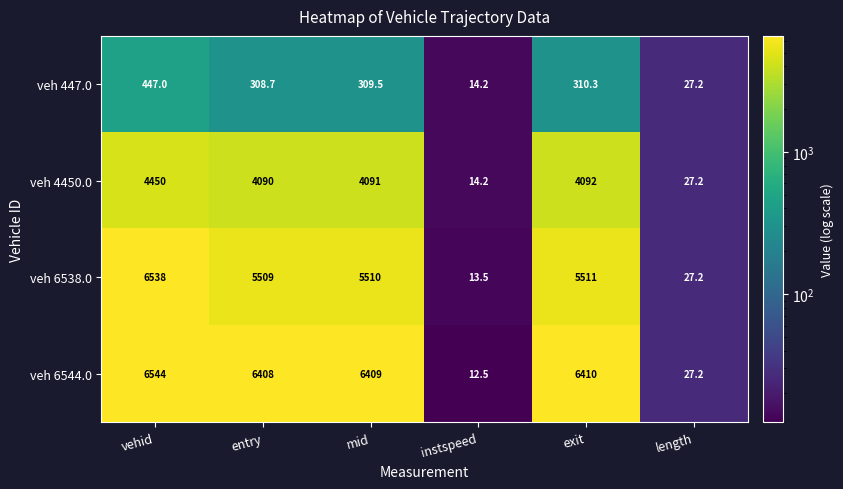

What is the difference between the highest and lowest values at instspeed?

1.7